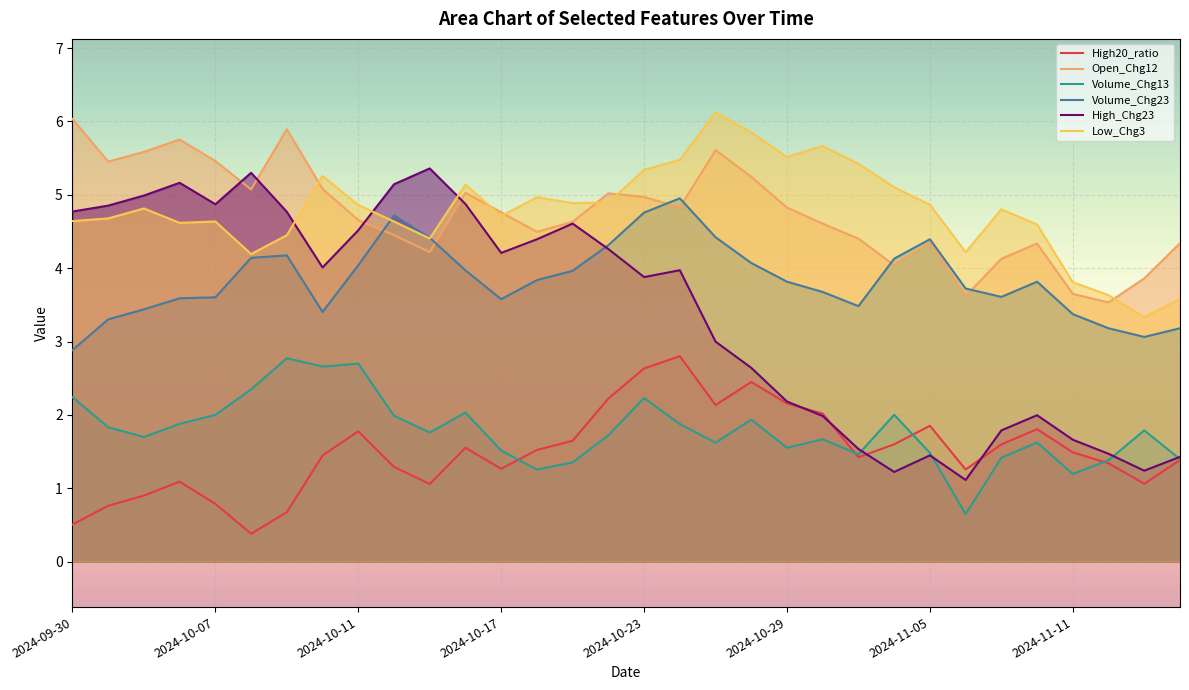

After their last crossing, which series has the higher values: Low_Chg3 or Open_Chg12?

Open_Chg12